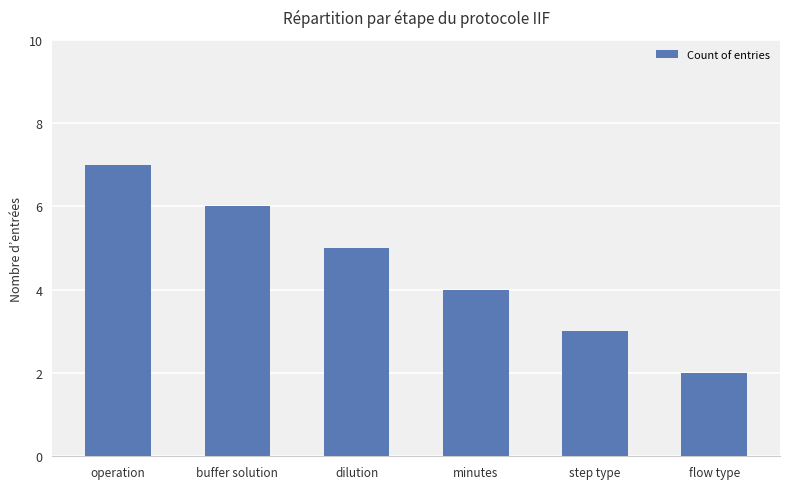

Reading right to left, what are all the values shown in this chart?

2	3	4	5	6	7